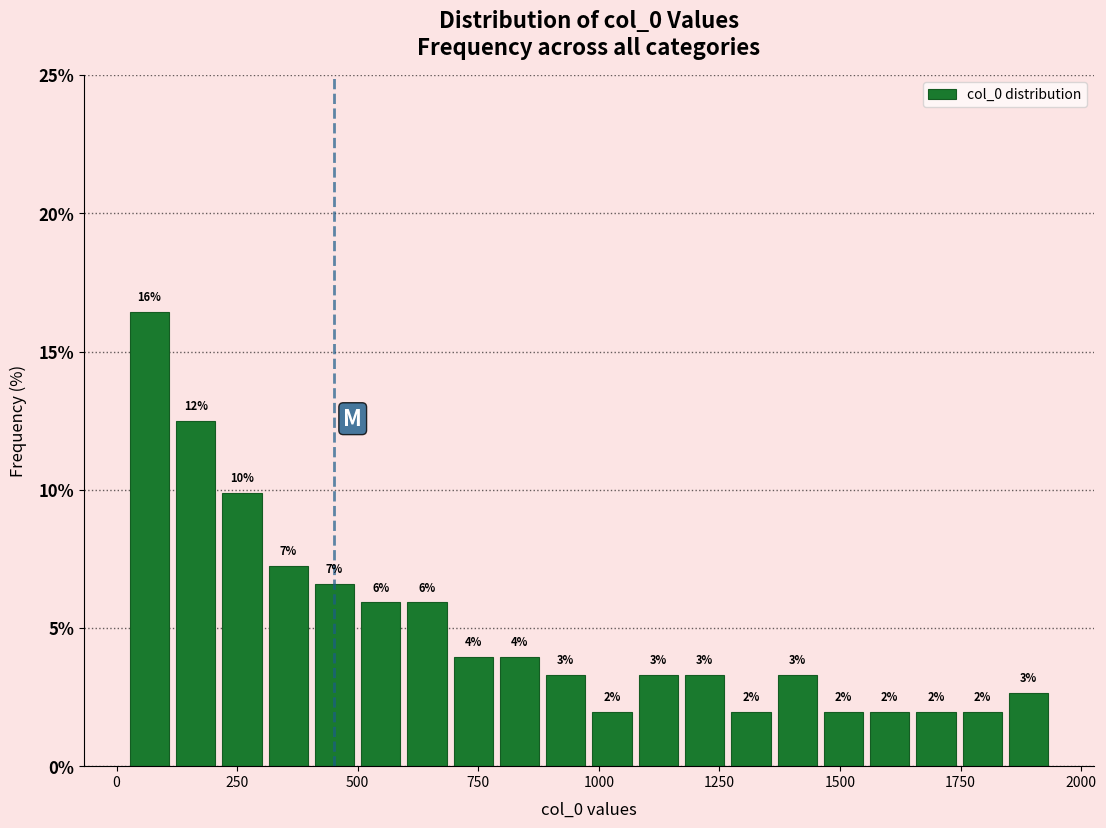

Read against the x-axis, roughly where is the centre of the tallest bar?

50